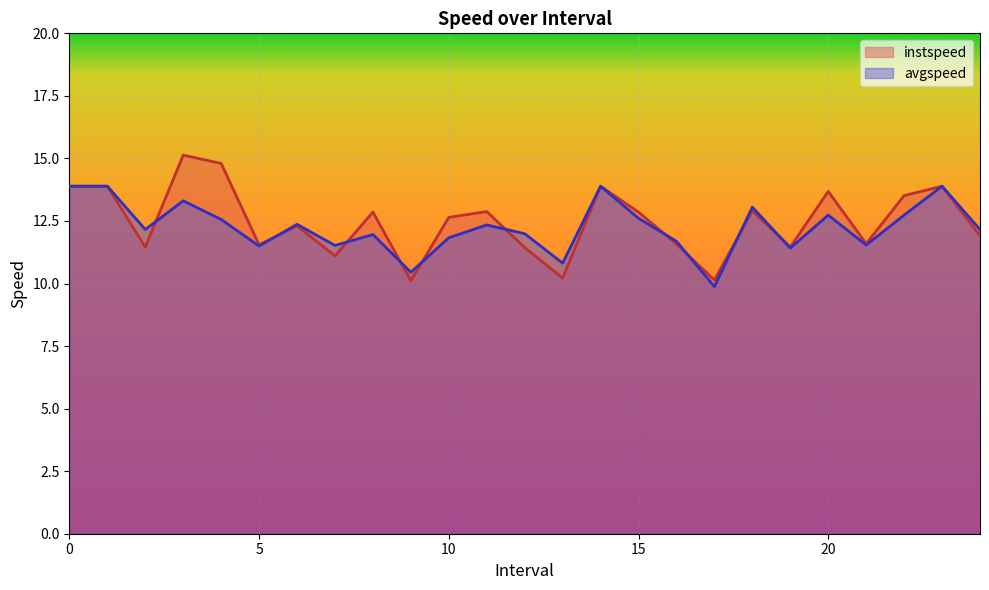

What is the difference between the second highest and minimum values in the avgspeed series?

4.0